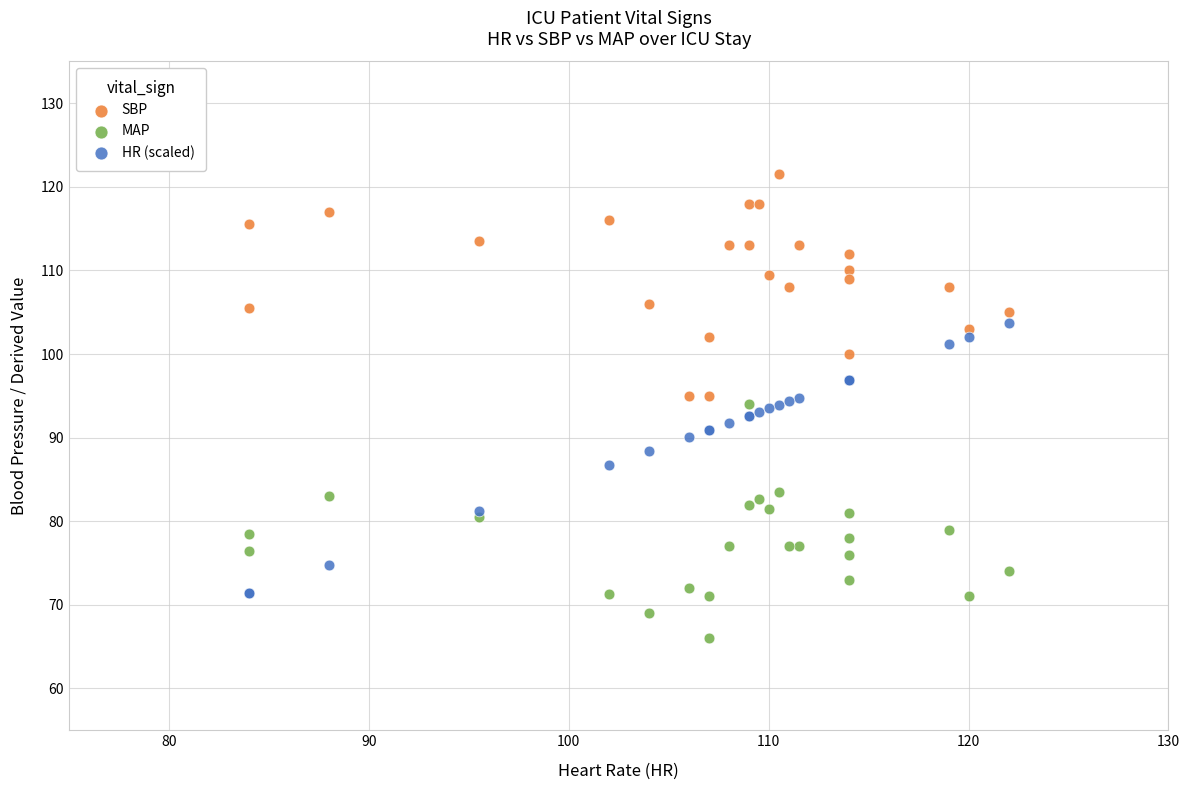

What are all the series names shown in the legend?

SBP, MAP, HR (scaled)